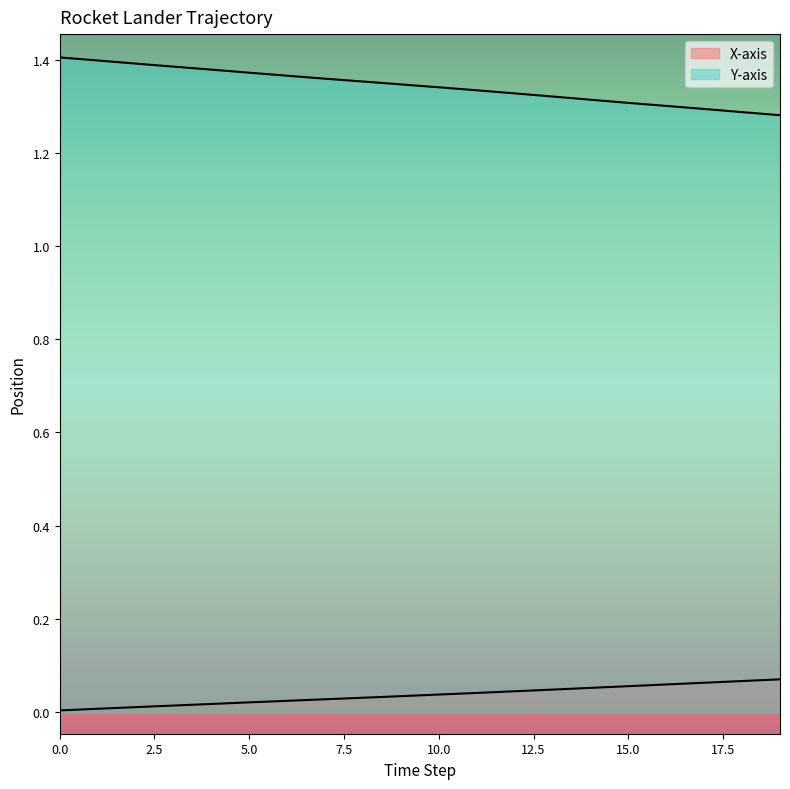

How many lines are shown in the chart?

2